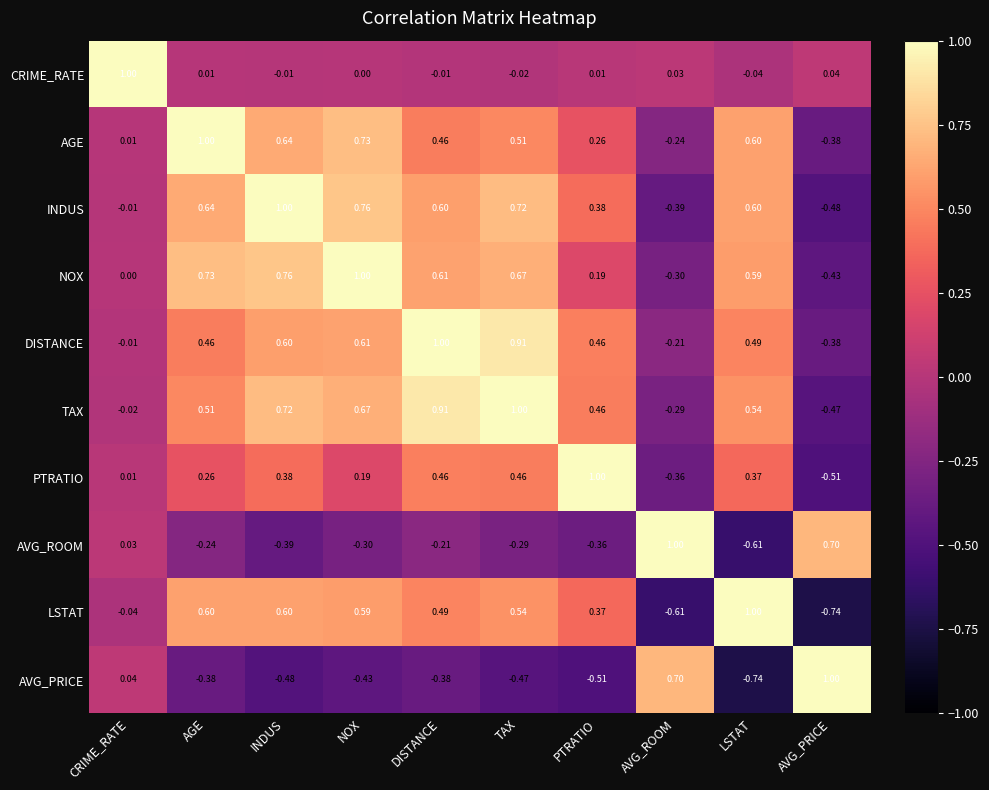

At which label does INDUS first exceed 0?

AGE